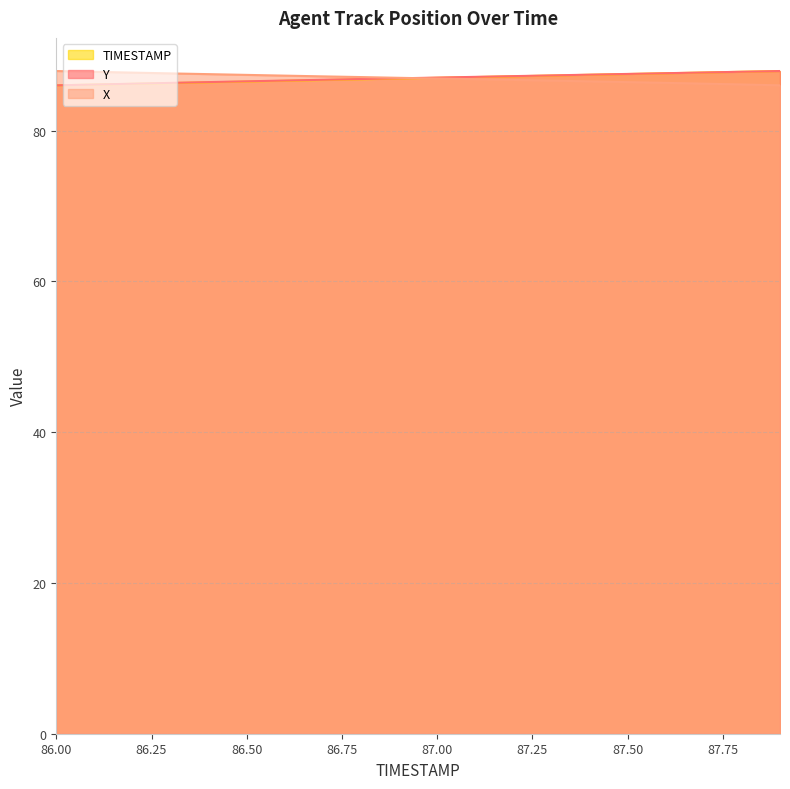

Does the chart display data point markers on the line(s)?

No